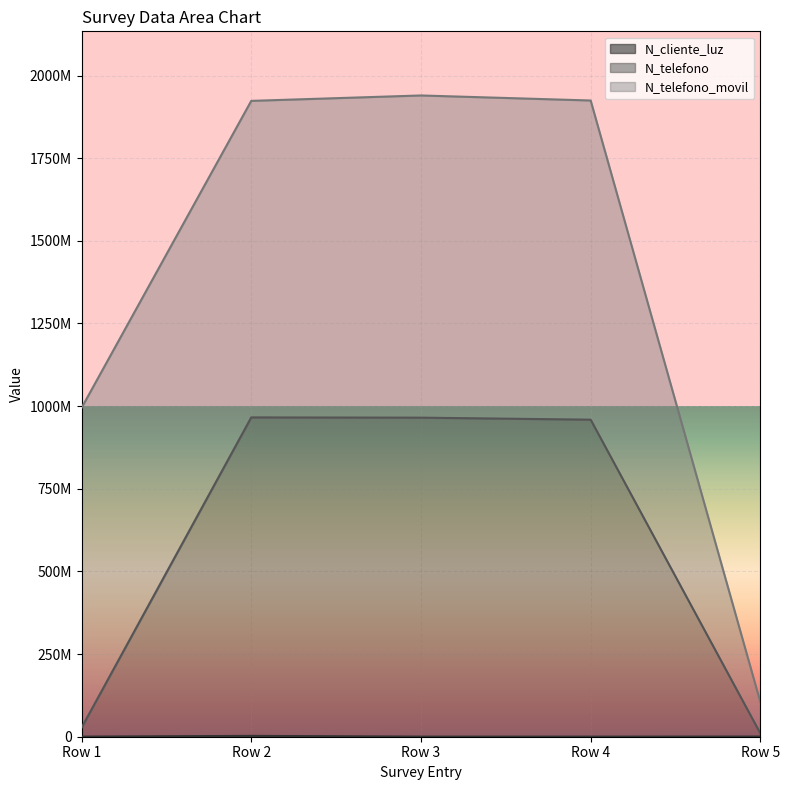

Does the chart display data point markers on the line(s)?

No